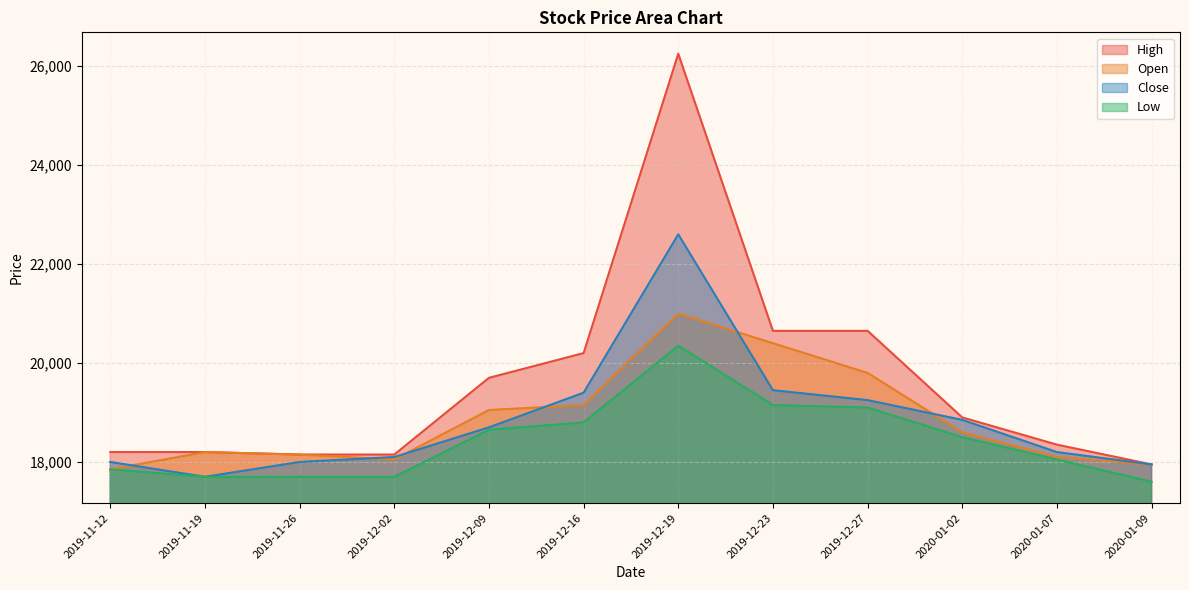

Does the chart display data point markers on the line(s)?

No